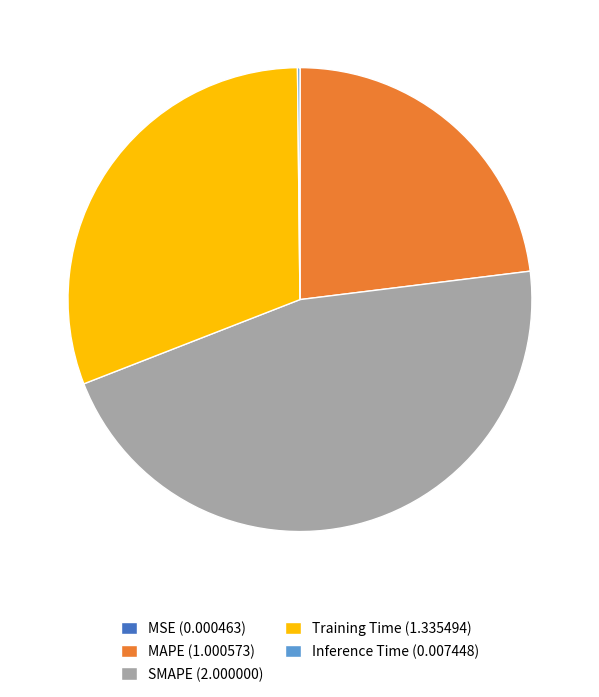

Is it true that Training Time is 39% of the pie?

False